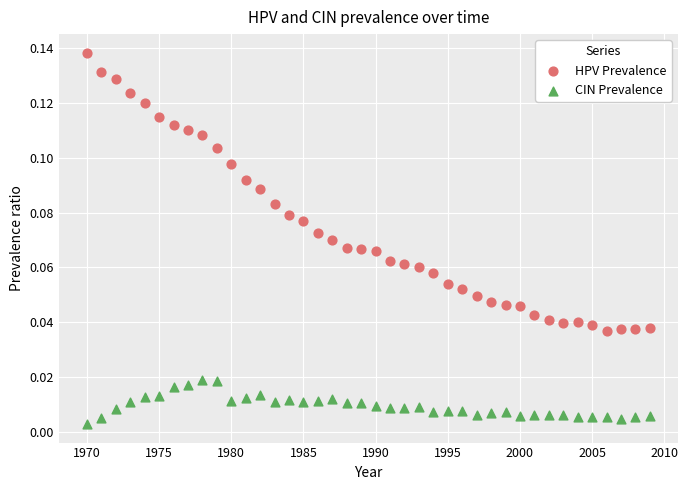

What is the X range (max minus min) for the scatter plot?

39.0